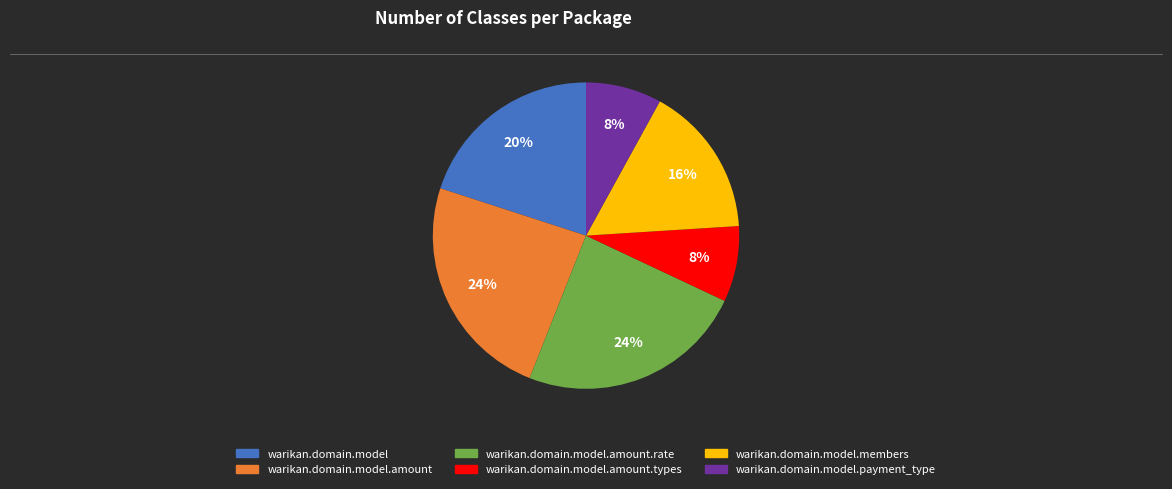

To the nearest percent, what is the average slice percentage?

17%